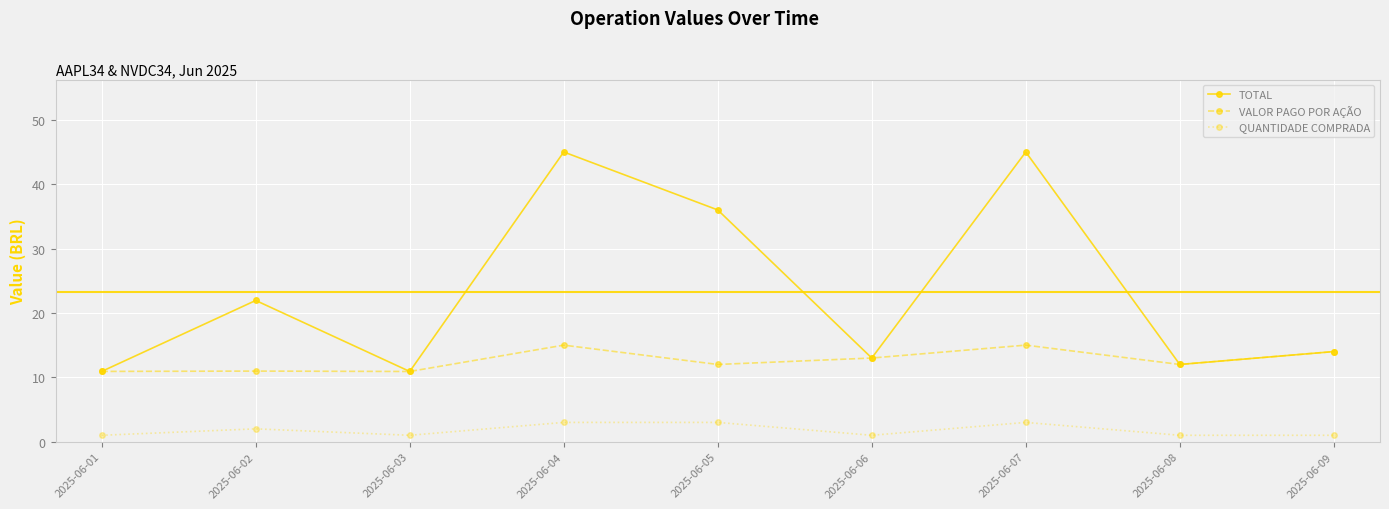

How many interior local valleys does the TOTAL series have?

3